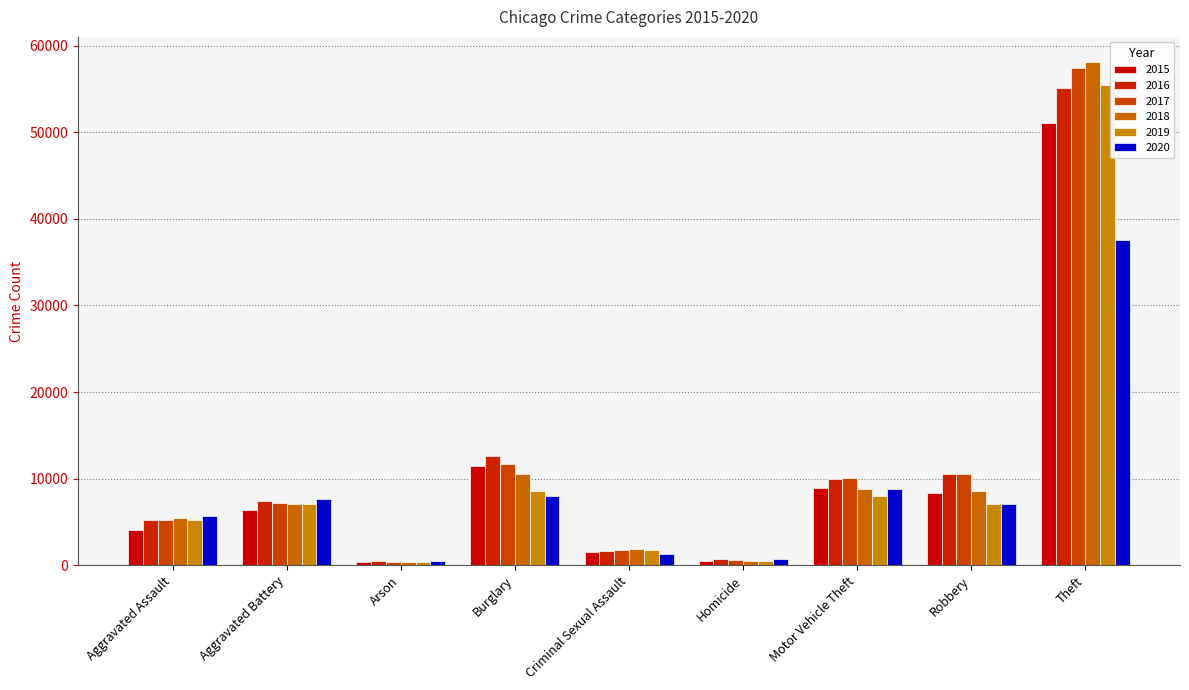

What is the average value of the 2018 series?

11241